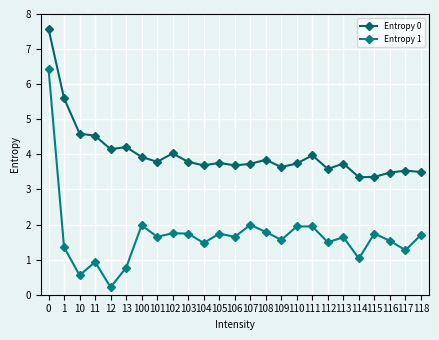

How many lines are shown in the chart?

2